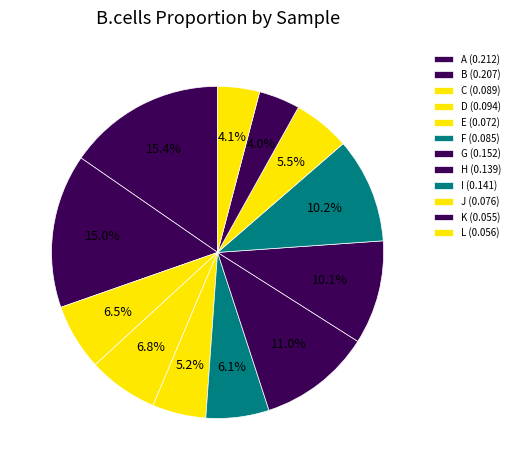

How many slices are in this pie chart?

12